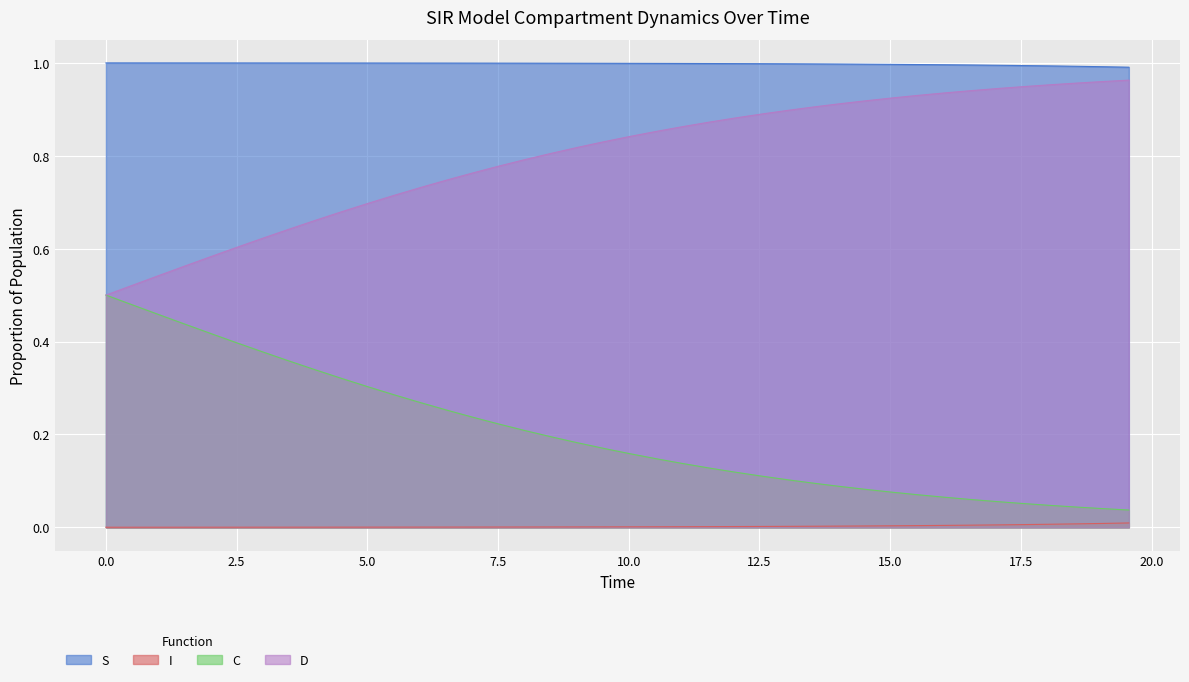

Does the chart display data point markers on the line(s)?

No